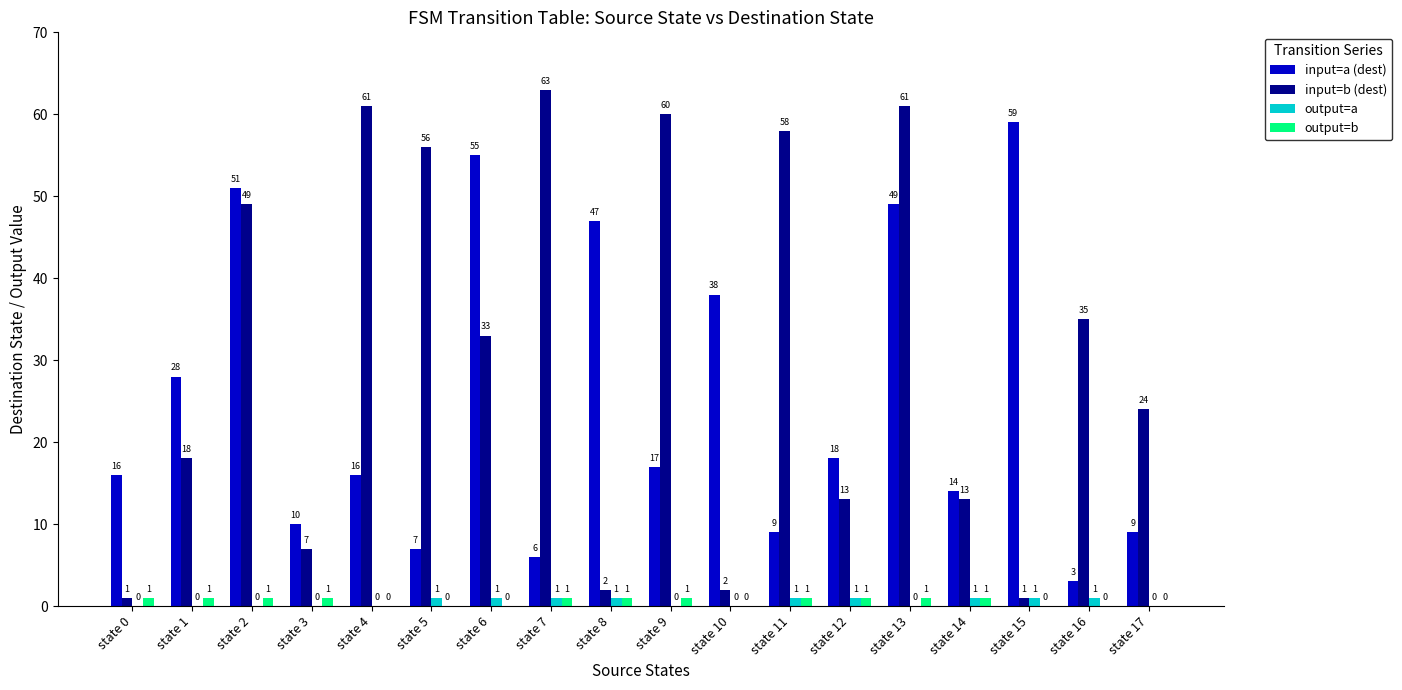

What is the sum of all output=b values?

11